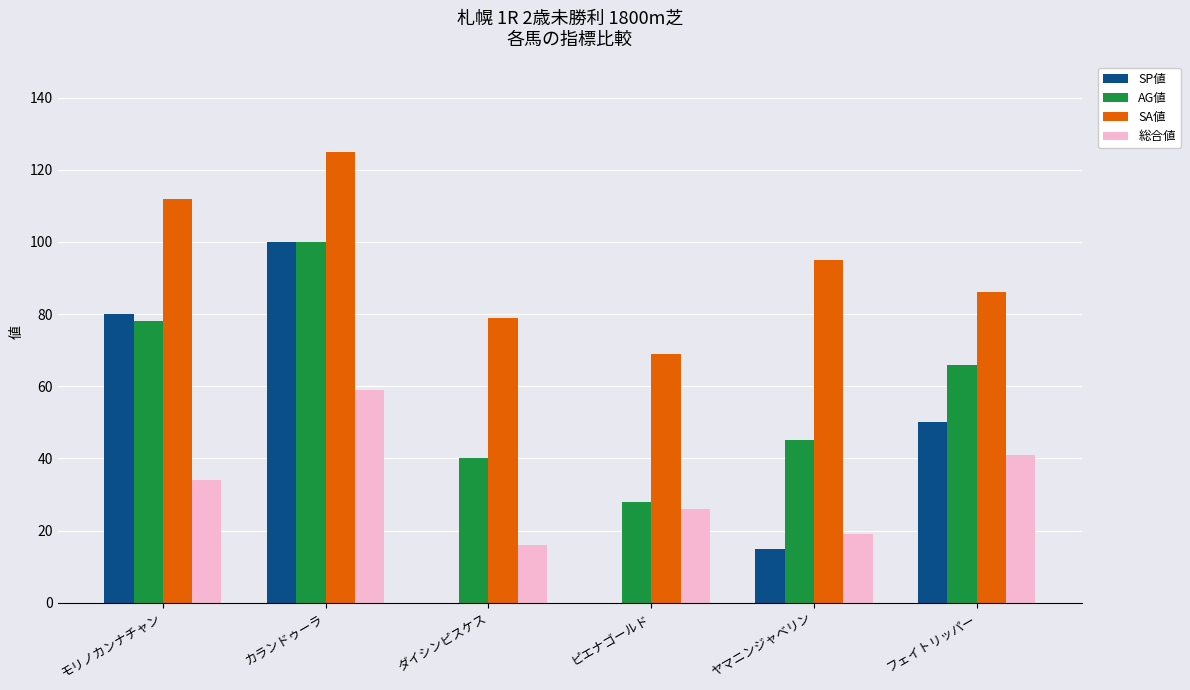

What is the approximate value of AG値 at ピエナゴールド?

28